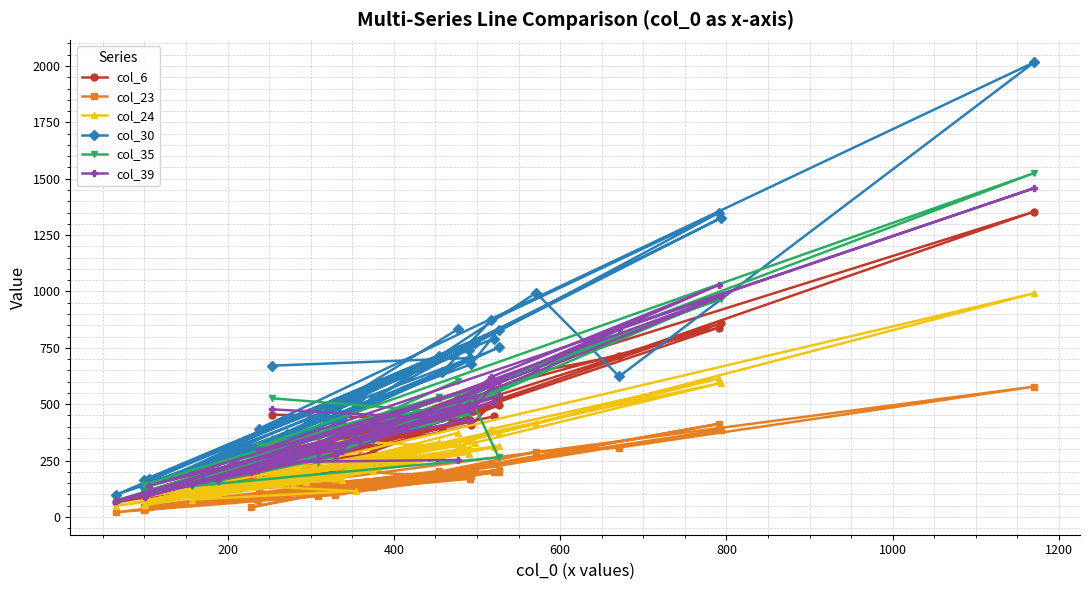

What are all the series names shown in the legend?

col_6, col_23, col_24, col_30, col_35, col_39